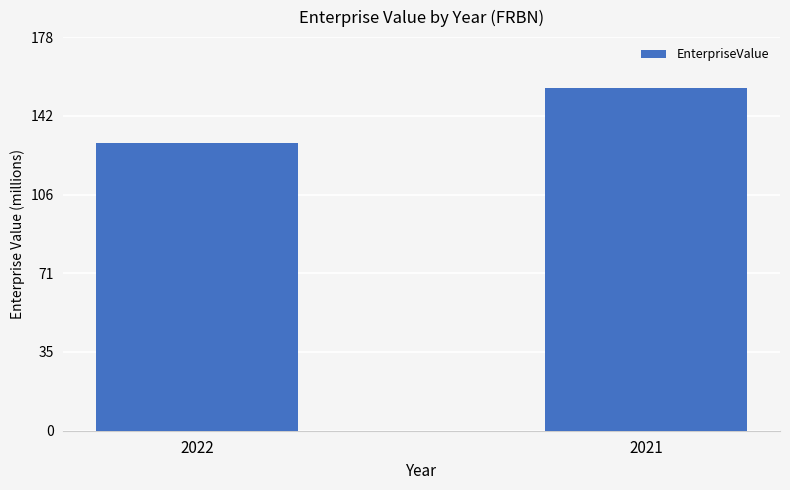

Are the bars horizontal?

No